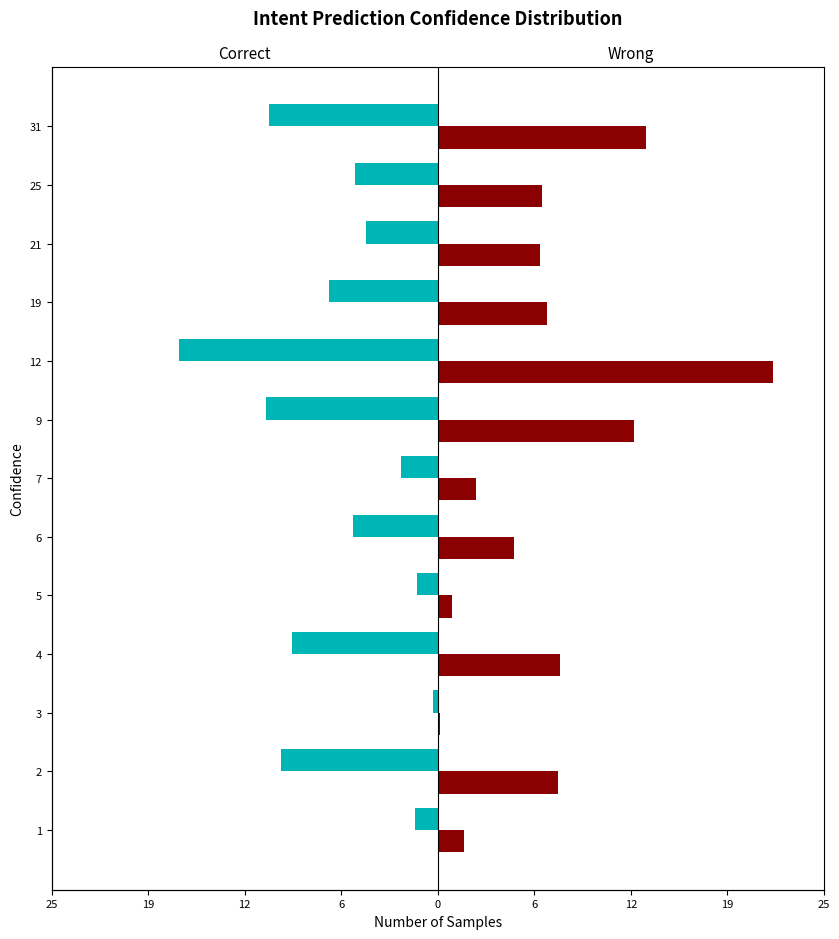

List the series in order of their overall mean, lowest first.

col_1, col_2